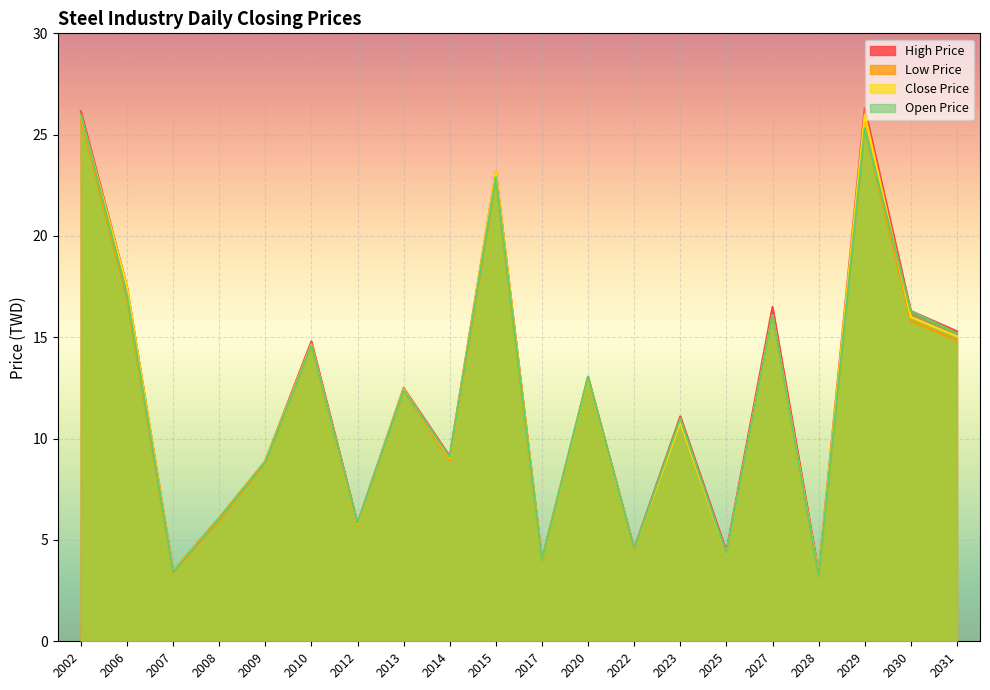

Rank the series by their maximum value, from lowest to highest.

Low Price, Close Price, Open Price, High Price